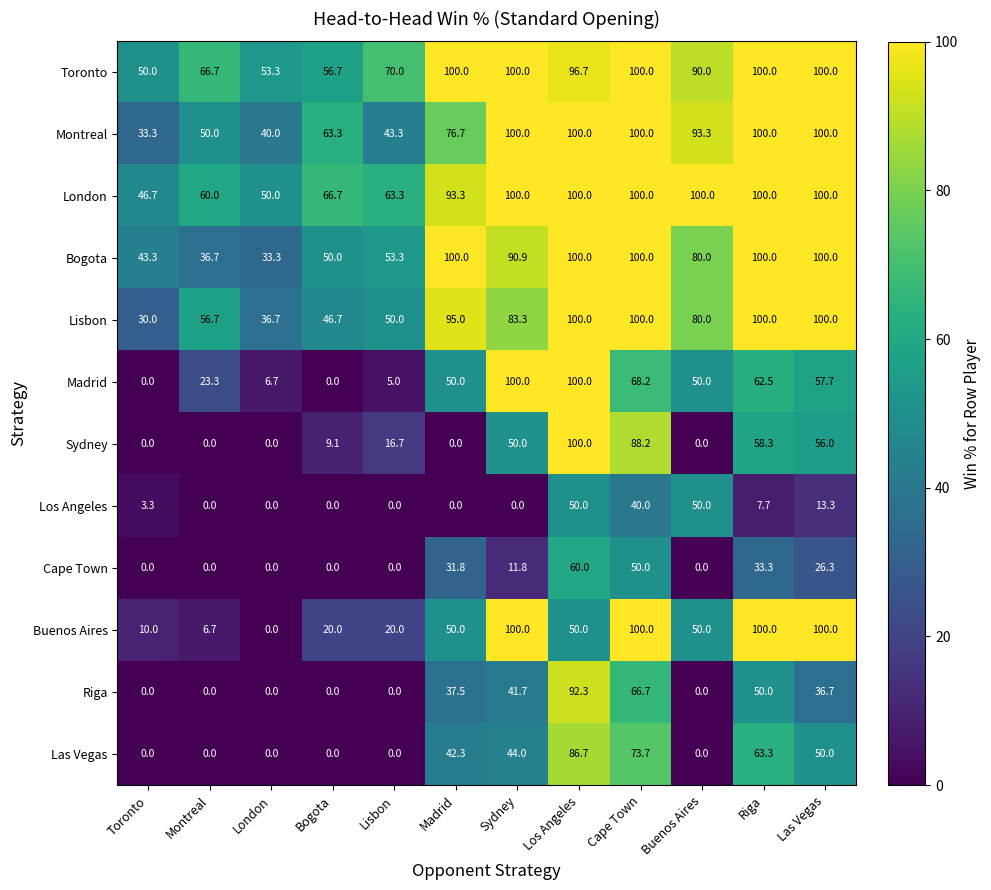

At how many categories does at least one series exceed 9?

12